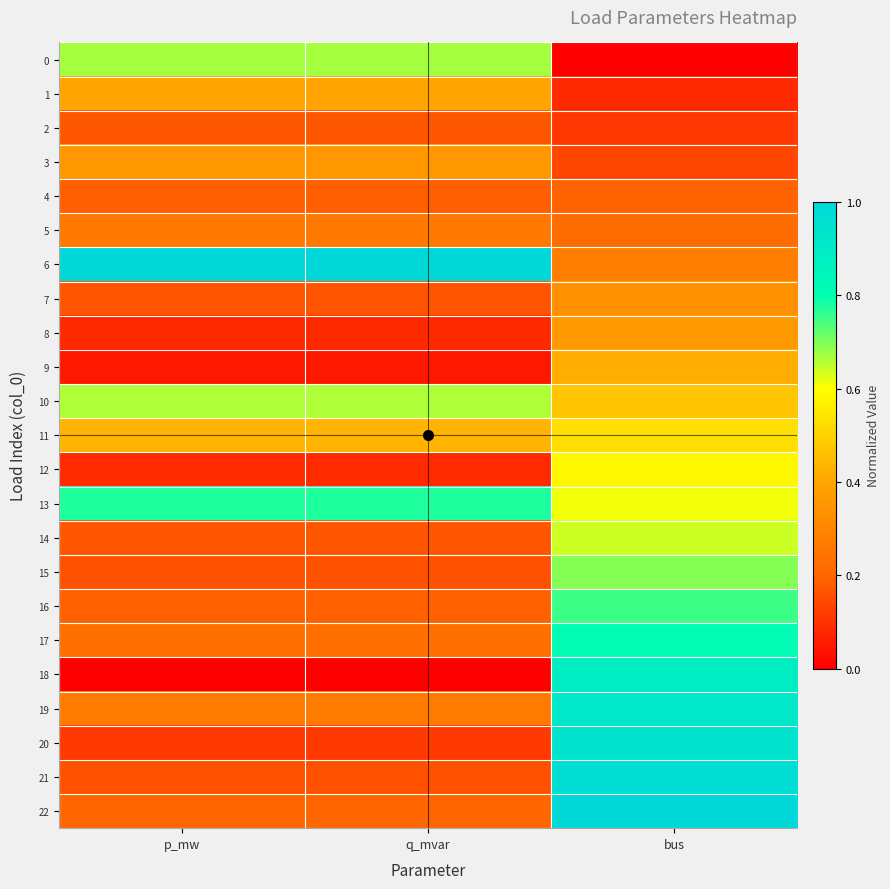

At which category is the sum across all series the highest?

bus